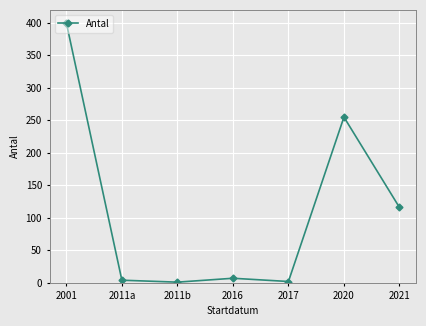

What is the label of the 4th point from the right?

2016